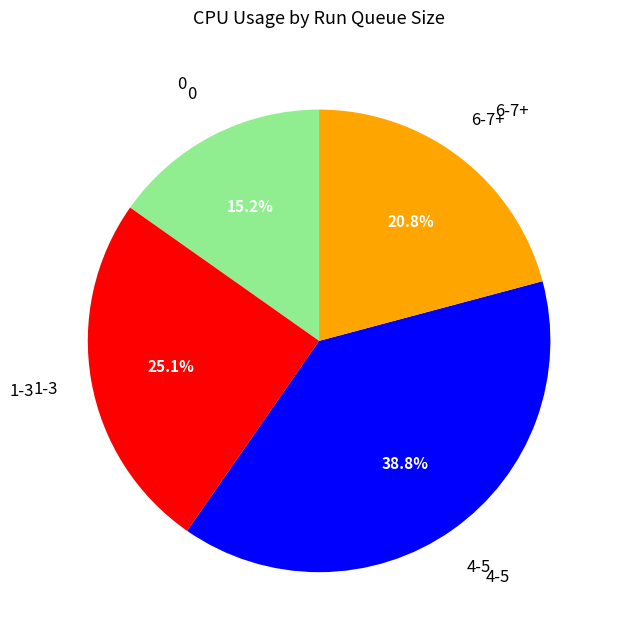

How many slices are in this pie chart?

4